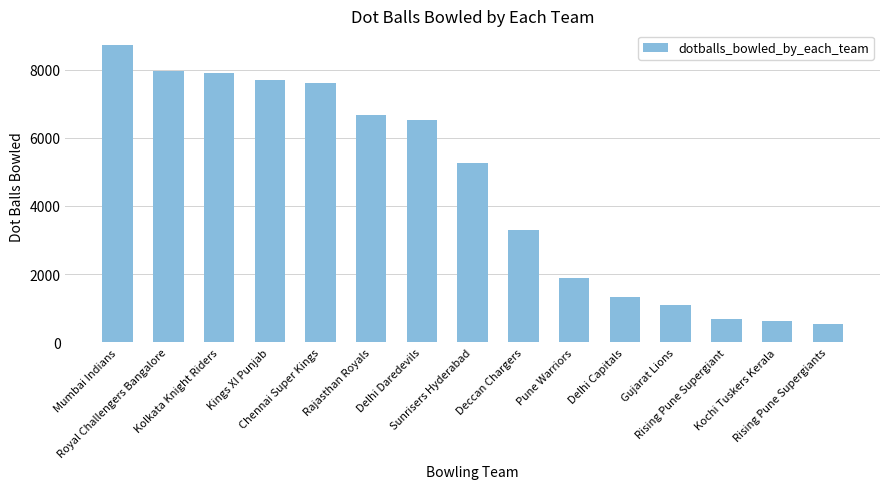

How many data points are less than 5248?

7